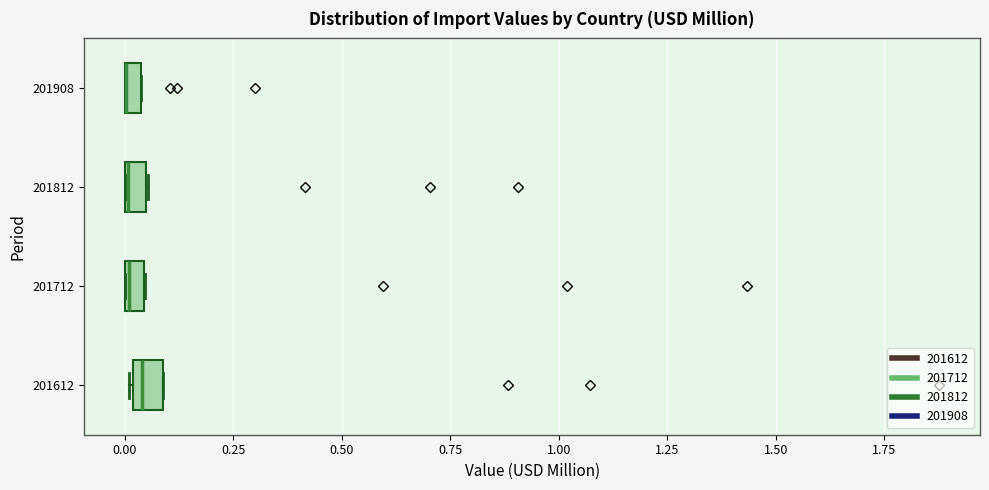

Where is the right edge of the box at y = 201712 on the x-axis? The values are not printed on the chart, so give them approximately, as read against the axis.

0.05